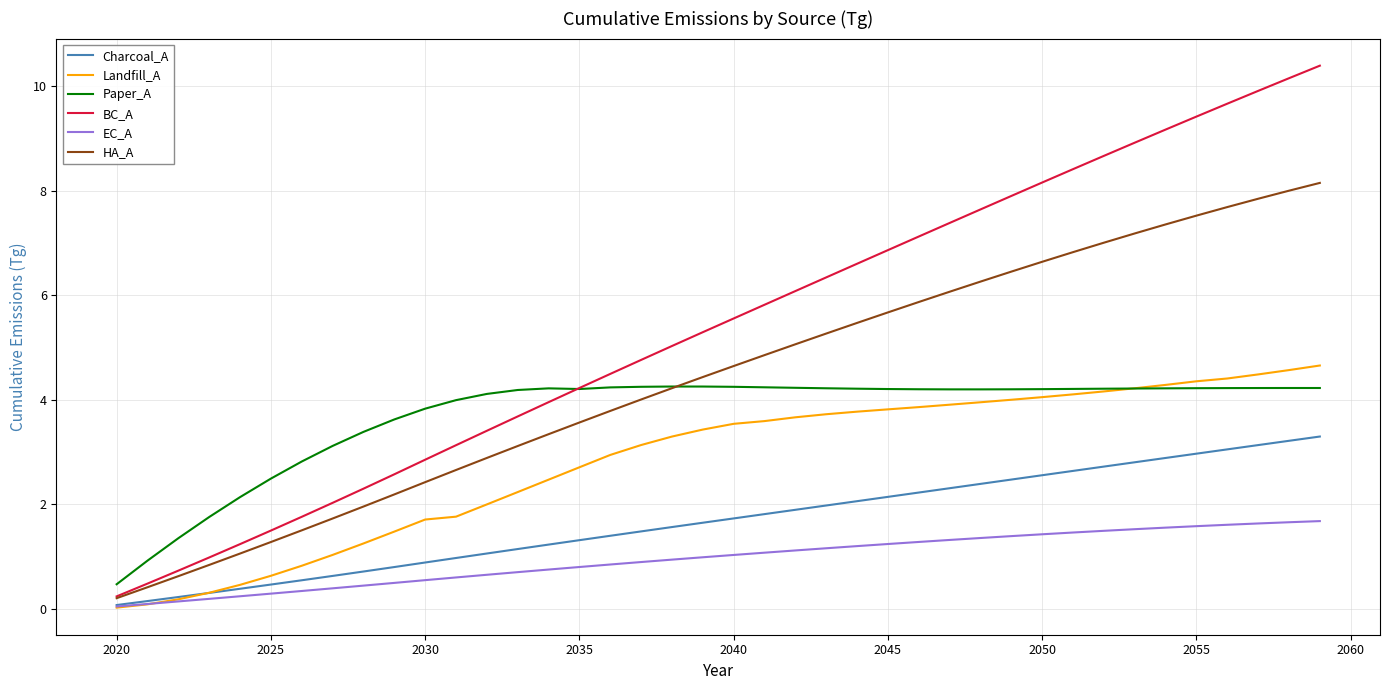

Is this an area chart (filled region under the line)?

No